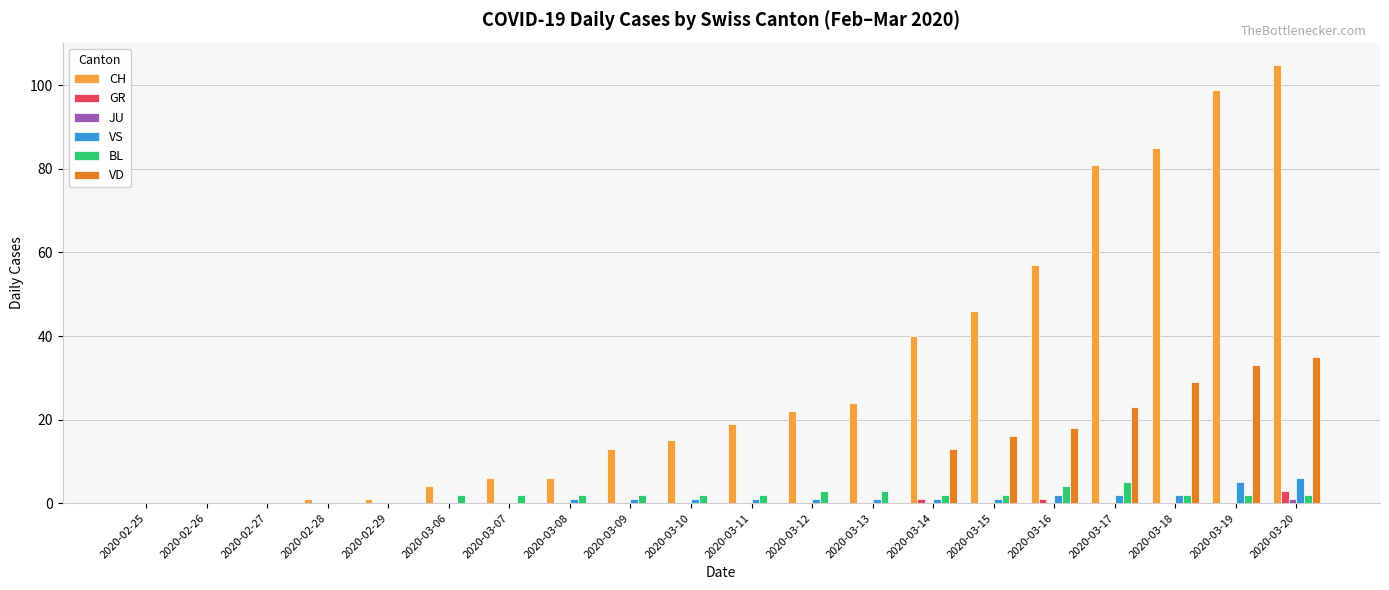

Is it true that GR equals 0 at 2020-03-17?

True